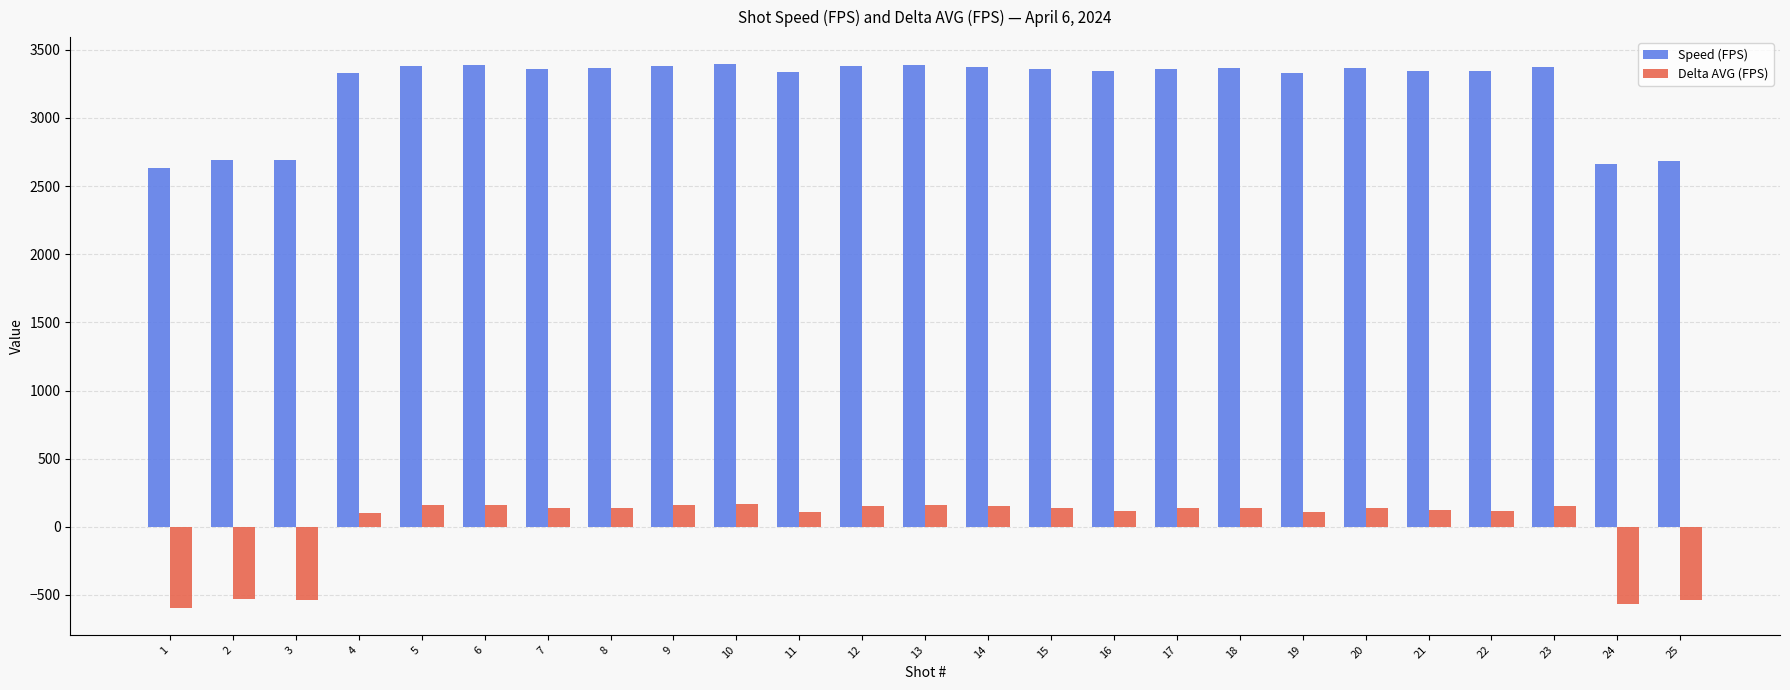

What is the difference between the maximum and minimum values in the Speed (FPS) series?

762.0